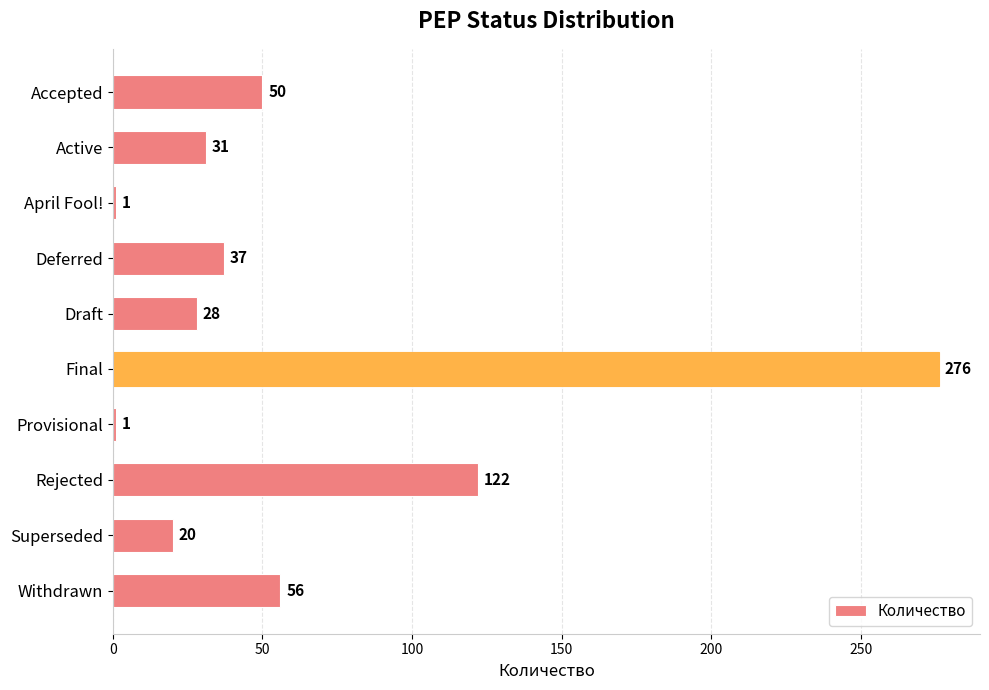

Between Superseded and Active, which is larger?

Active